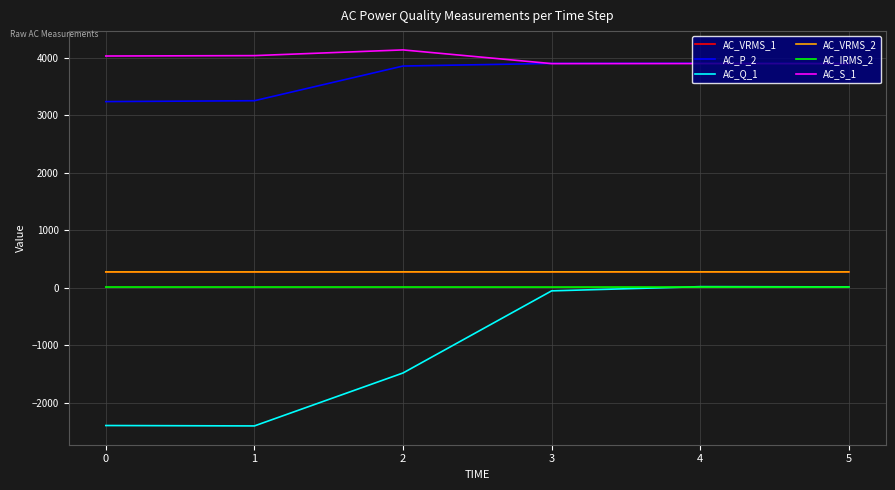

The AC_VRMS_2 series shows 277.4 at 0. True or false?

True